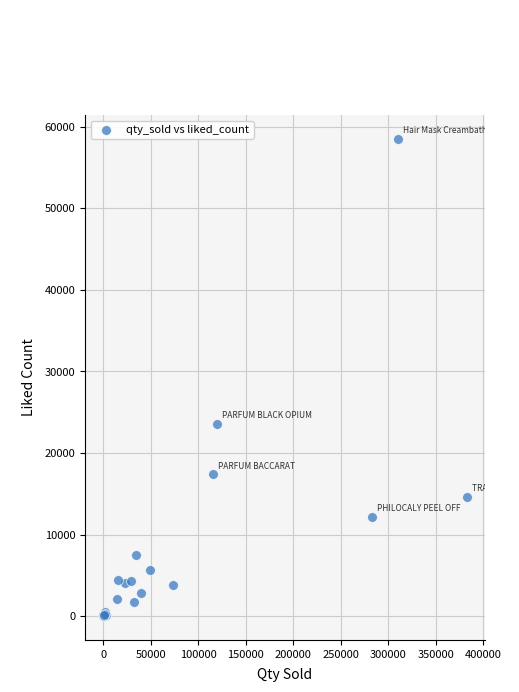

What Y value in the scatter plot is closest to 29268?

23591